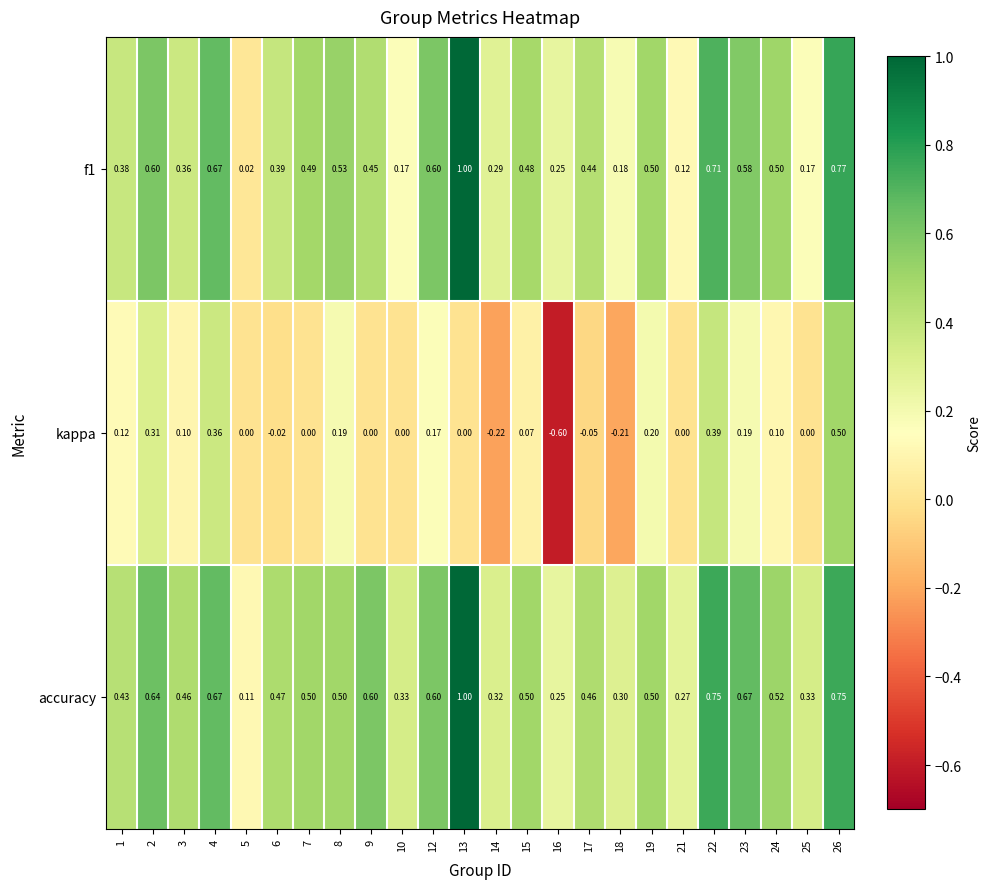

Which series has the largest range (max minus min)?

kappa